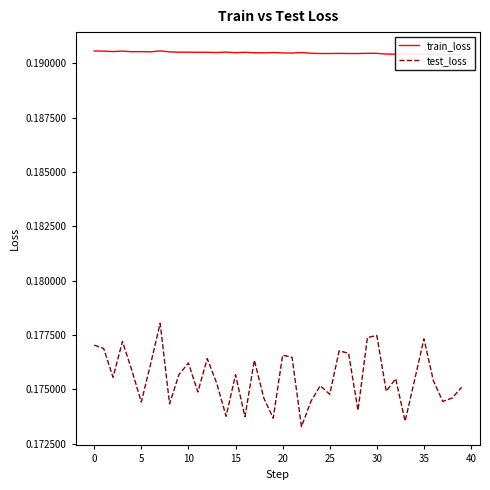

True or false: test_loss and train_loss intersect in this chart.

False